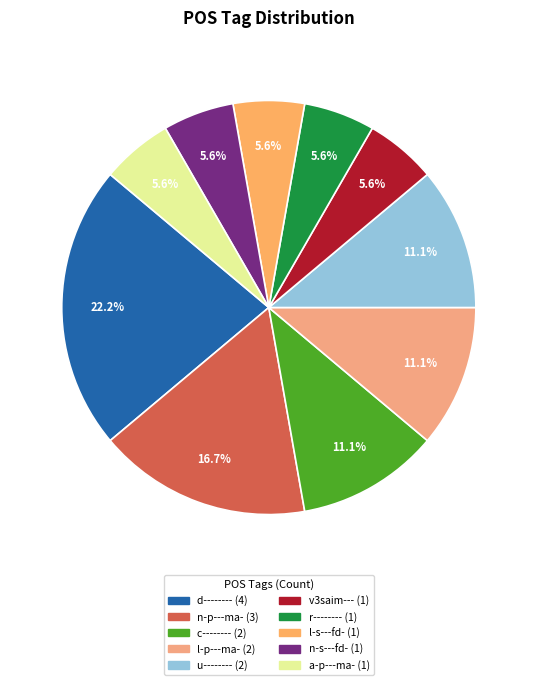

To the nearest percent, what is the difference between the largest and smallest slice percentages?

17%